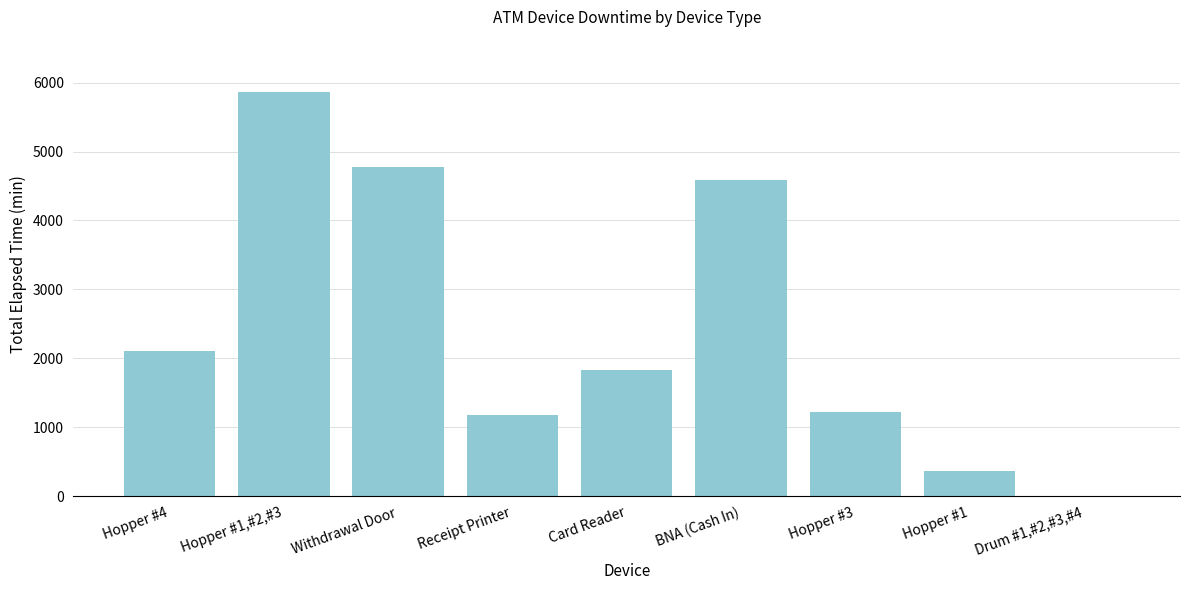

Reading left to right, list all the values displayed in this chart.

Hopper #4=2100	Hopper #1,#2,#3=5865	Withdrawal Door=4770	Receipt Printer=1175	Card Reader=1830	BNA (Cash In)=4590	Hopper #3=1215	Hopper #1=360	Drum #1,#2,#3,#4=0